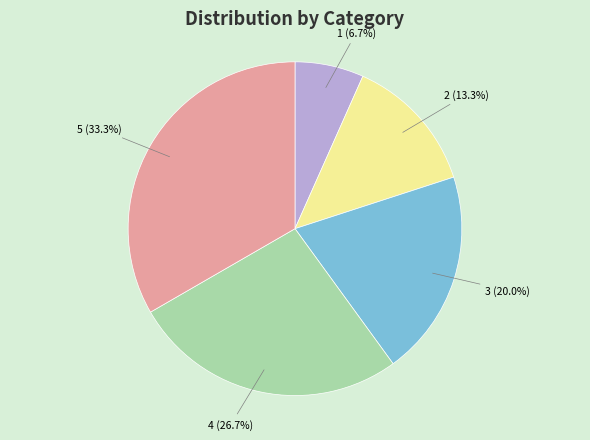

Between 3 and 2, which is larger?

3